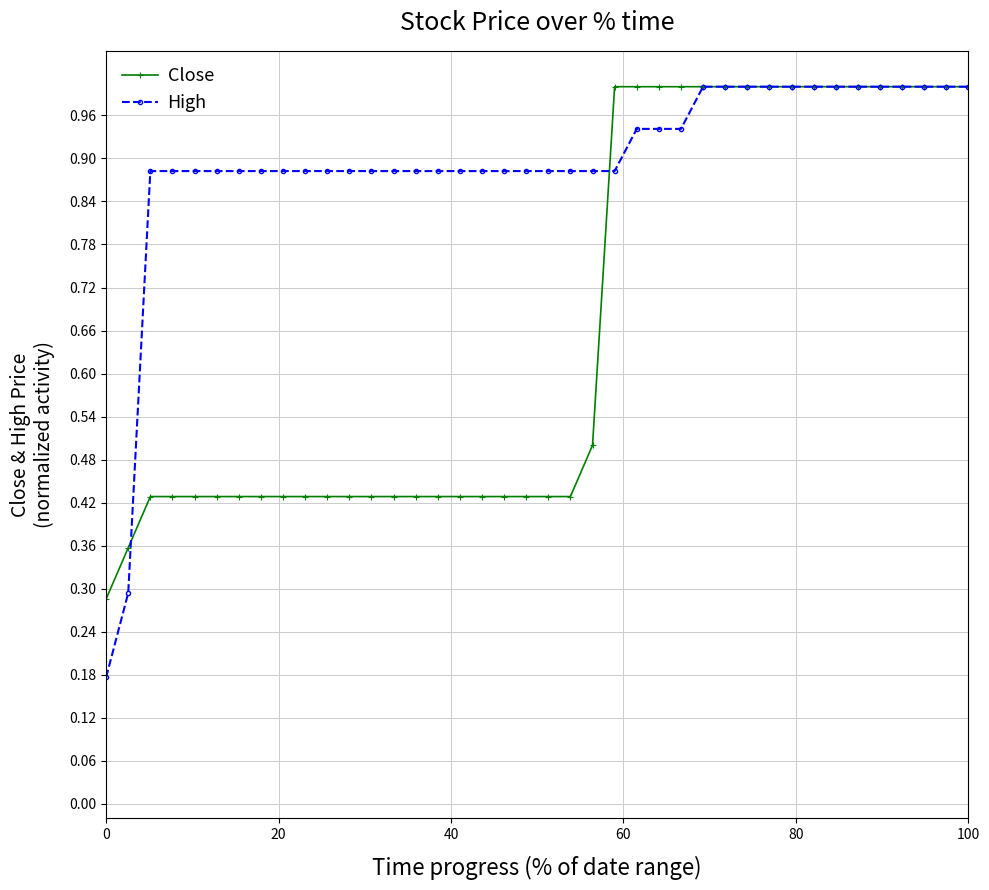

Does the chart display data point markers on the line(s)?

Yes